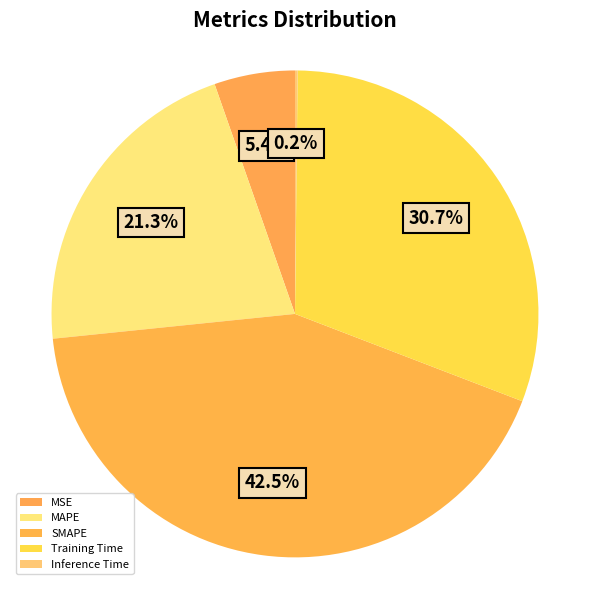

How many slices are in this pie chart?

5